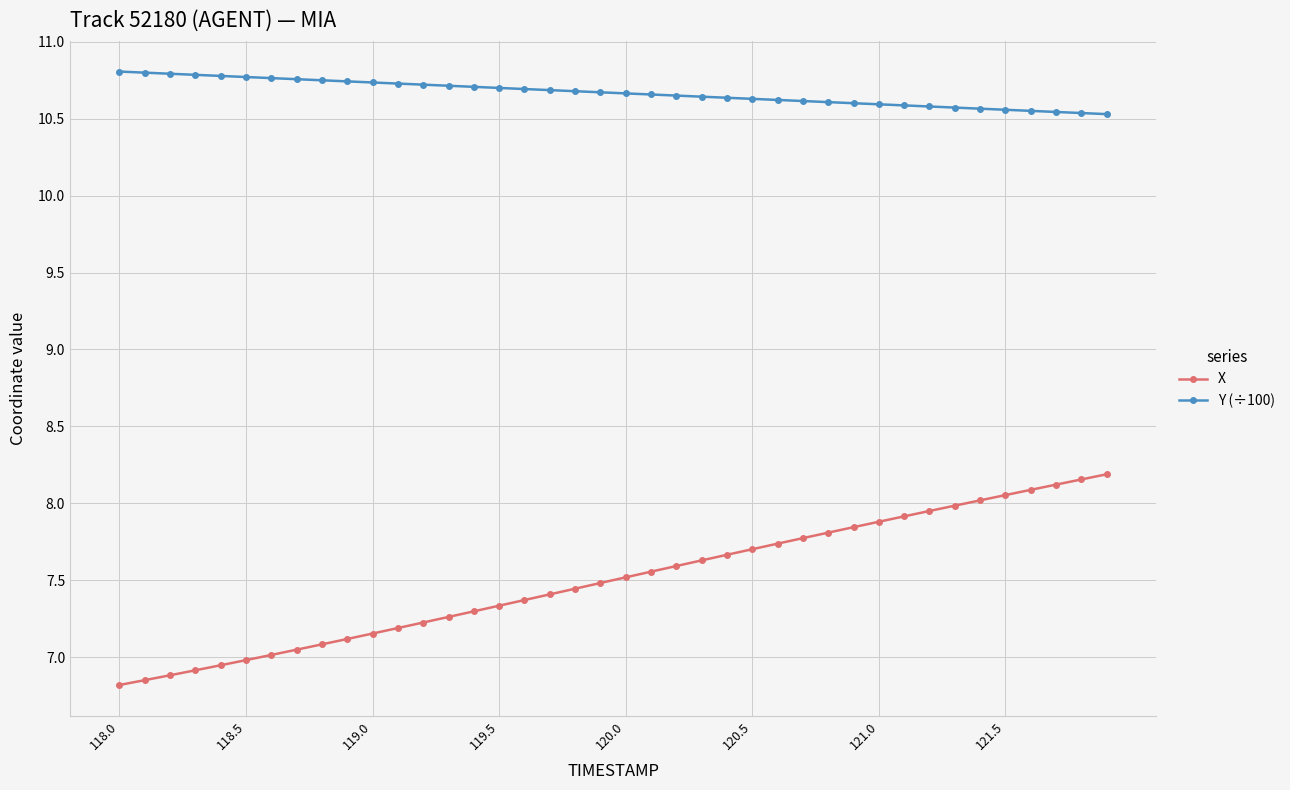

What is the minimum value shown in the chart?

6.8